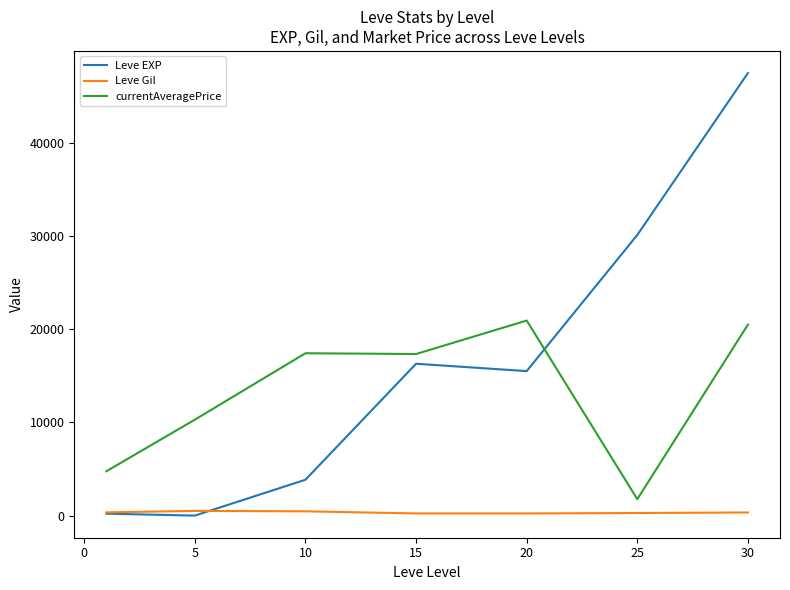

Which series has the largest range (max minus min)?

Leve EXP